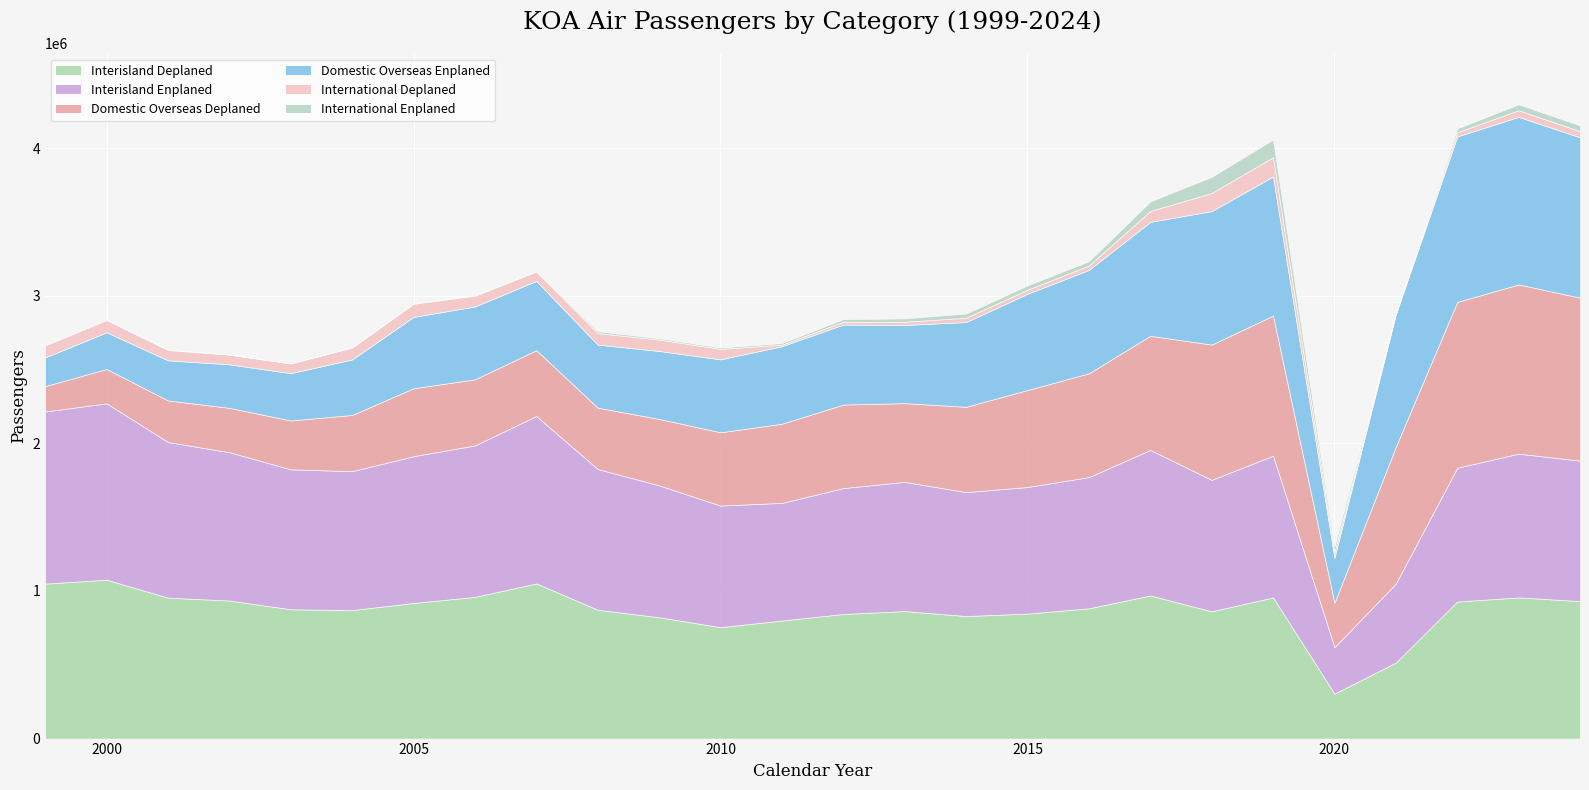

Between 17 and 13, which is larger?

17